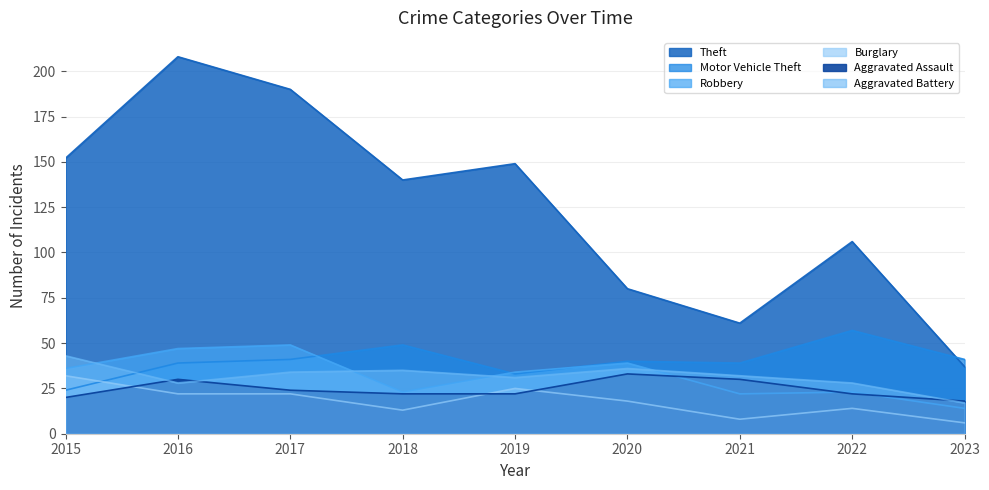

What is the sum of the Aggravated Battery values at 2022 and 2023?

45